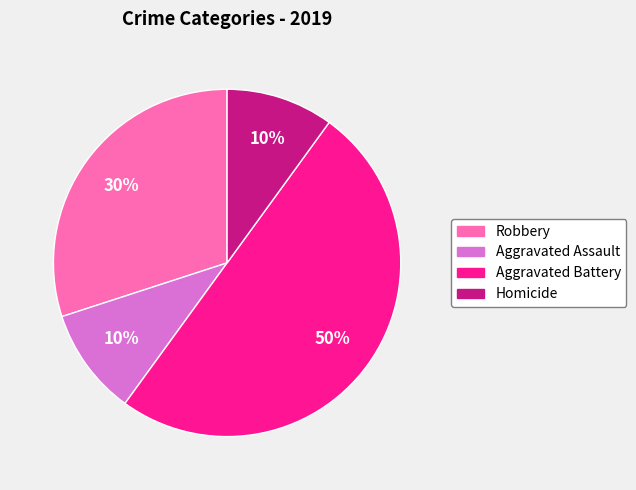

Do Homicide and Aggravated Assault together represent more than half of the pie?

No